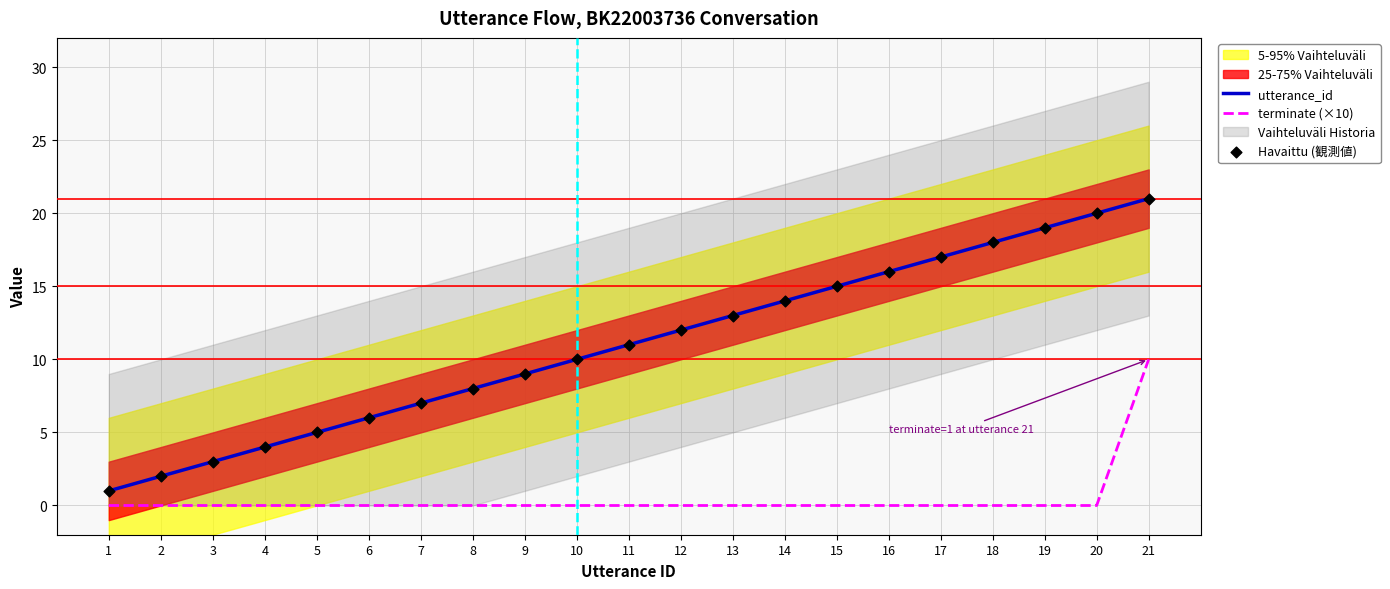

Which category has the highest value in the utterance_id series?

21